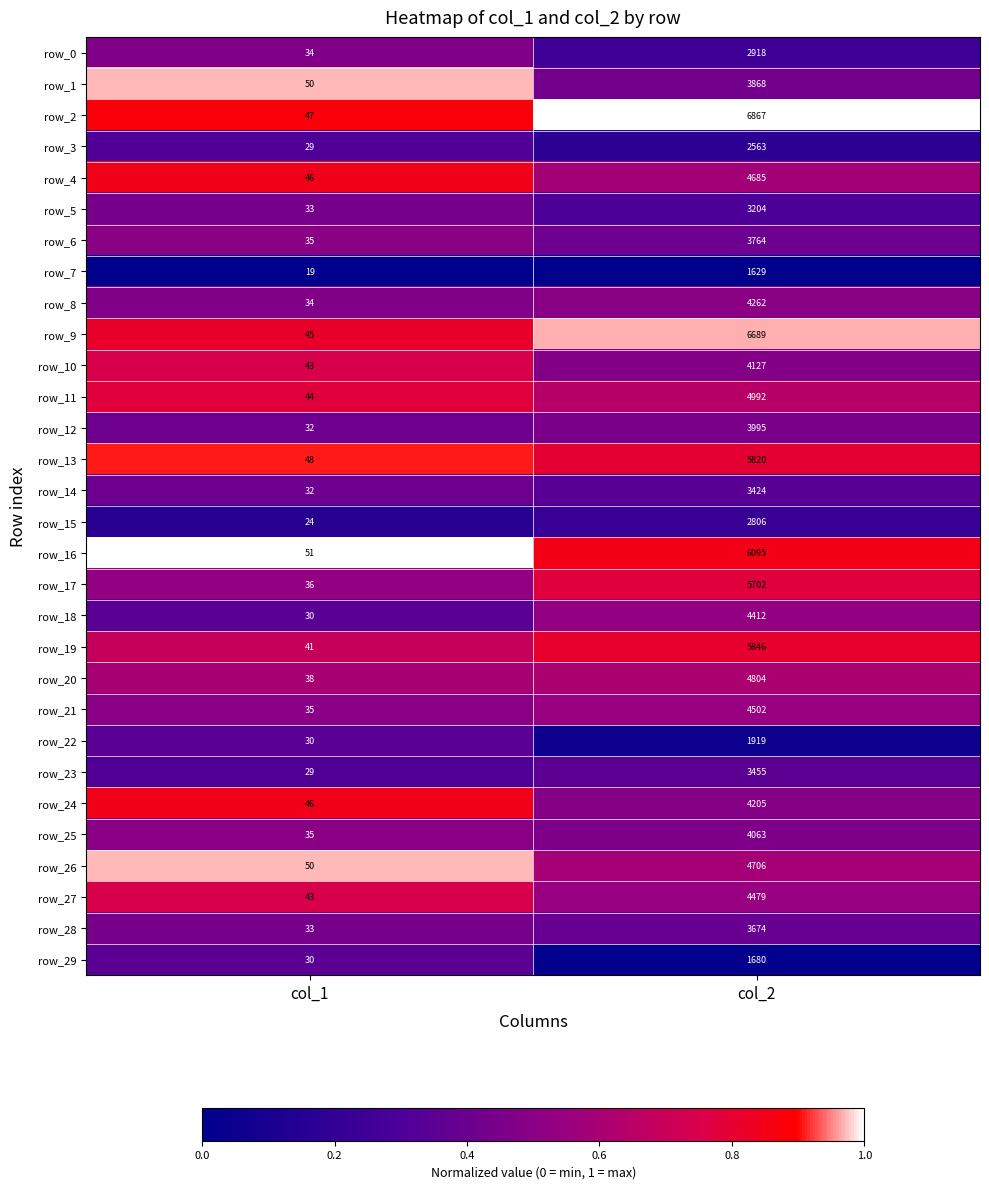

What is the difference between the maximum and minimum values in the row_26 series?

4656